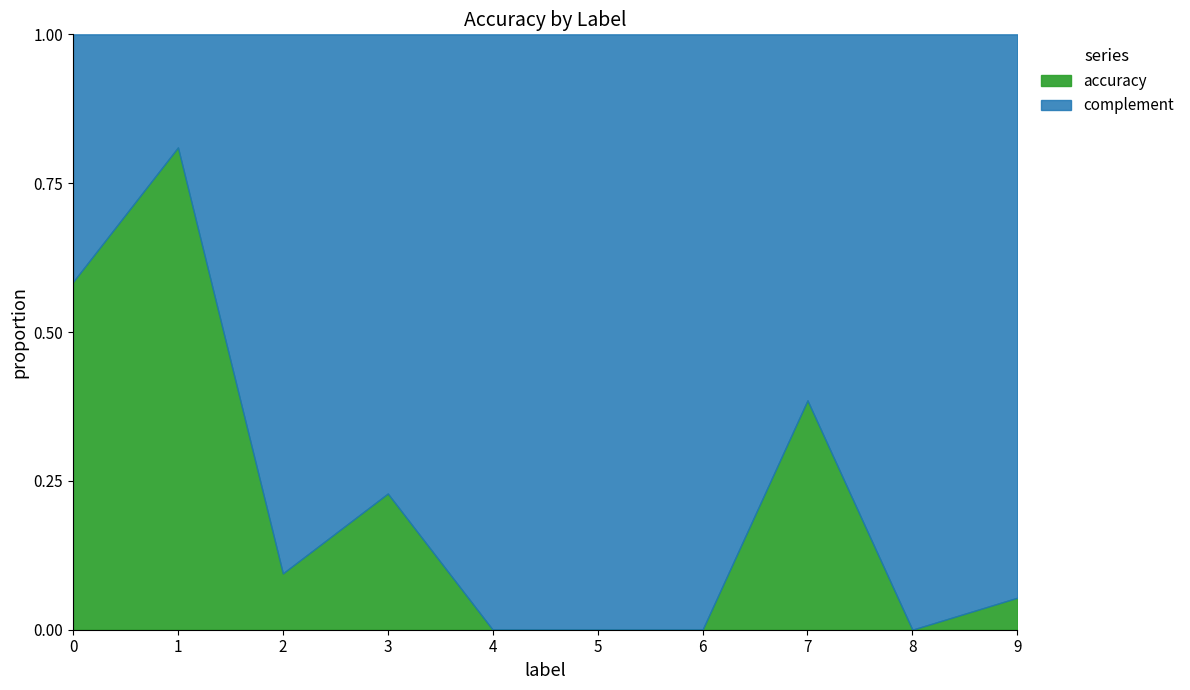

Reading right to left, extract all data points from this chart.

0.1	0.0	0.4	0.0	0.0	0.0	0.2	0.1	0.8	0.6